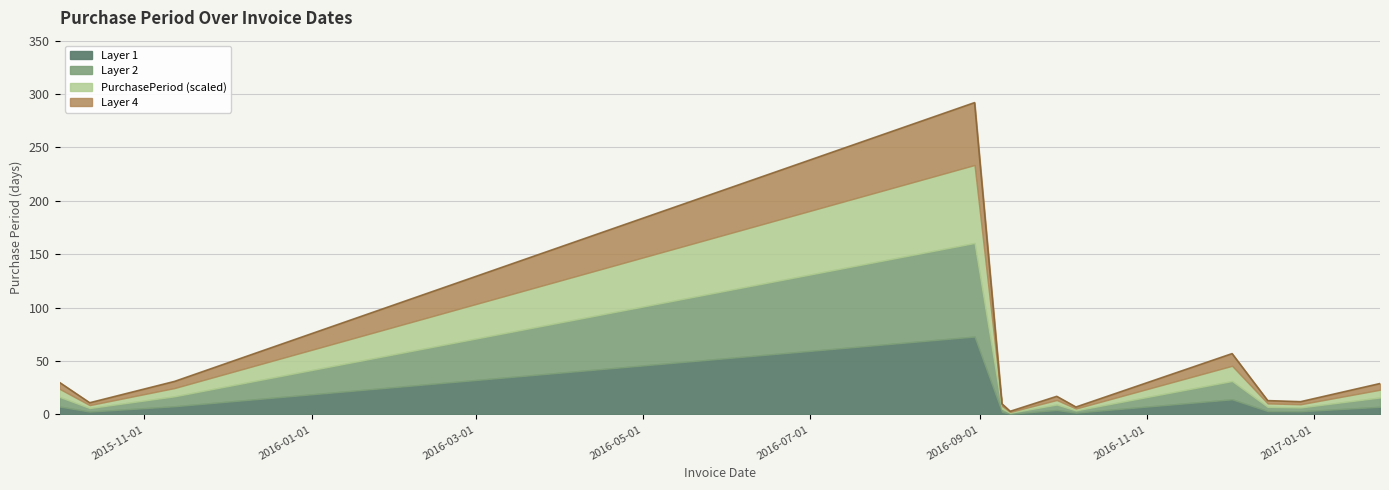

What is the change in value from 2016-10-06 to 2016-12-27?

+5